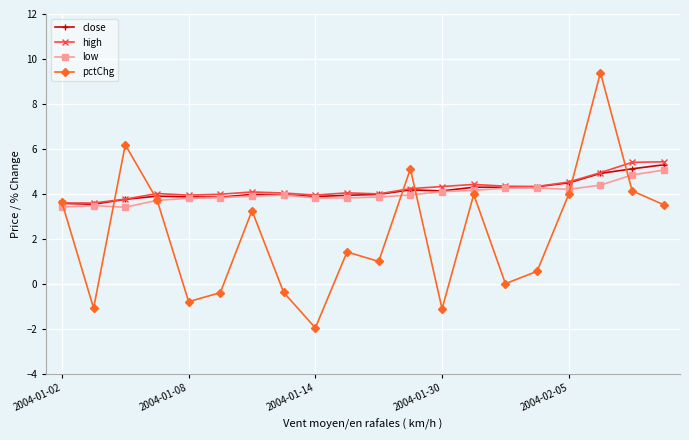

In pctChg, how many points are lower than both neighbors (excluding endpoints)?

6